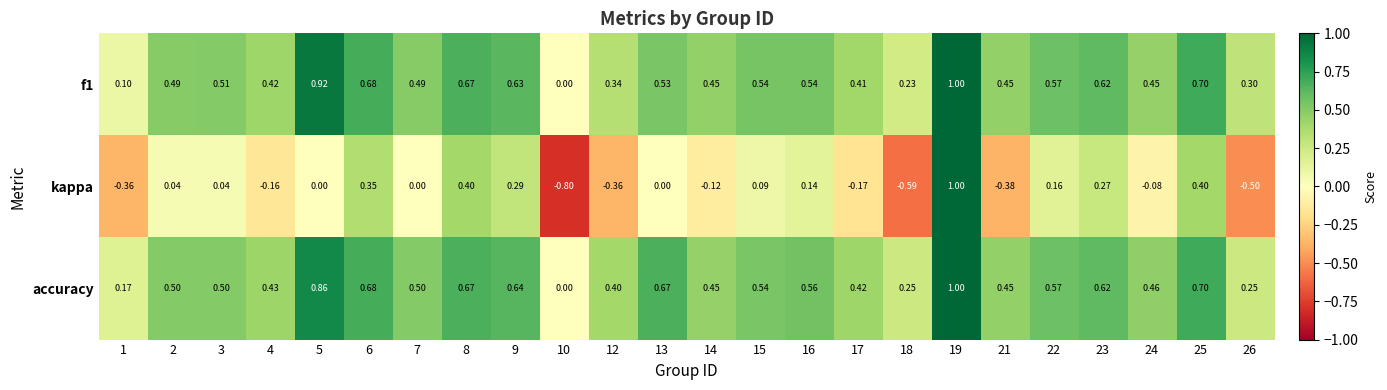

What is the total value across all series at 23?

1.5